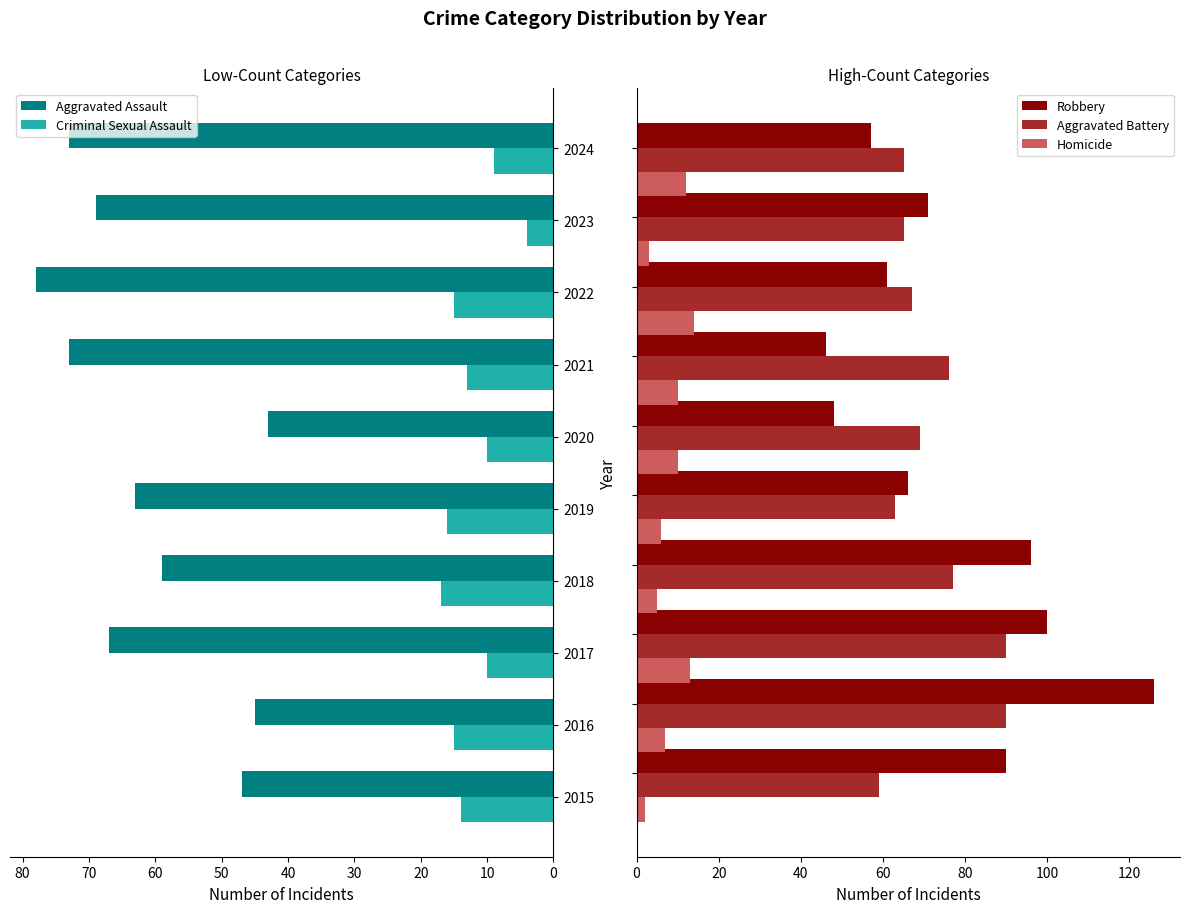

Count the number of categories in the chart.

10